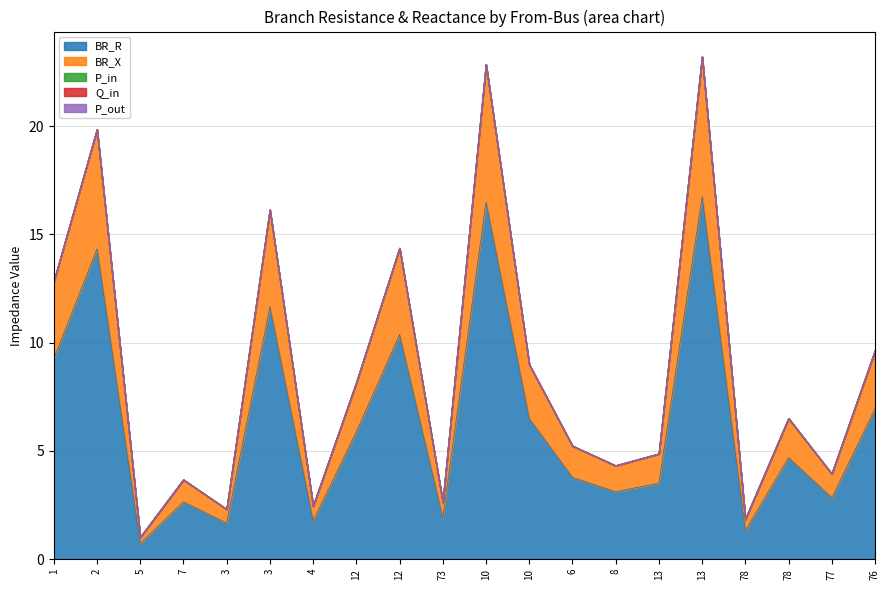

Where do Q_in and P_in first cross each other?

7 and 3